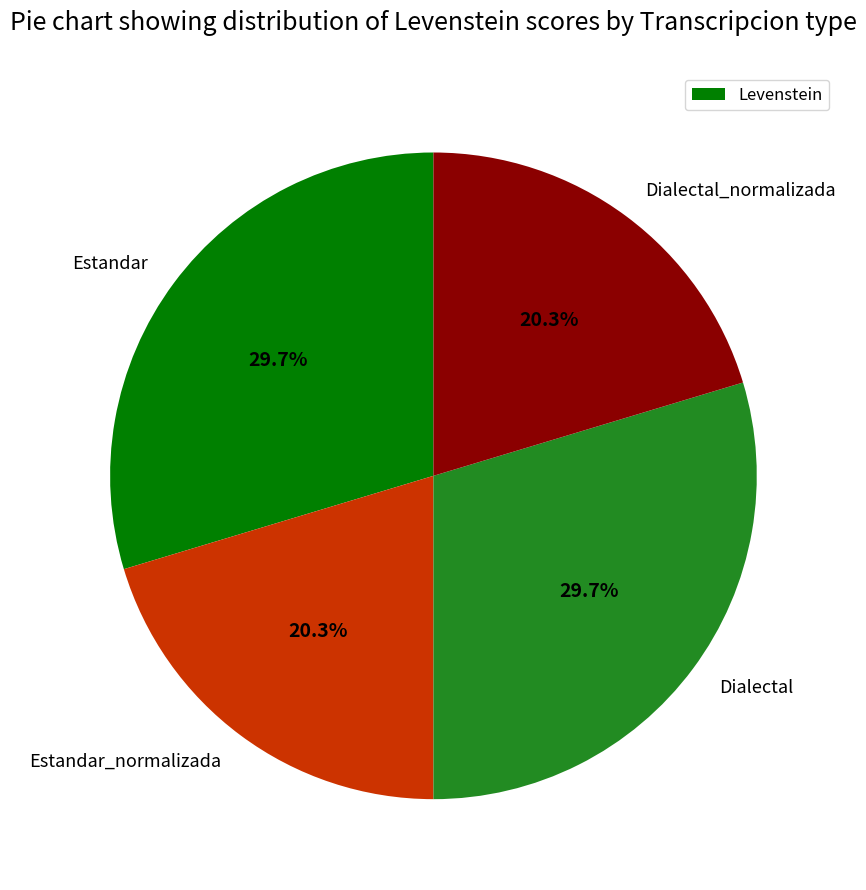

Which has a higher value, Dialectal or Dialectal_normalizada?

Dialectal